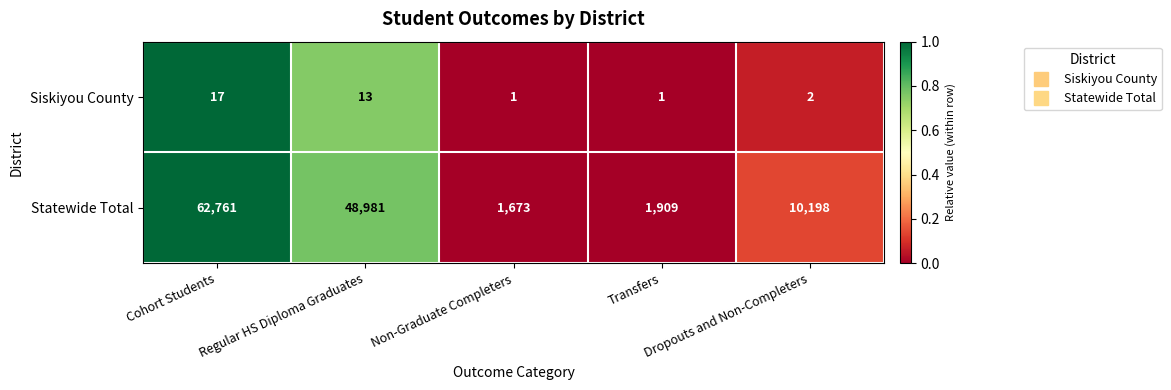

At which category is the sum across all series the highest?

Cohort Students